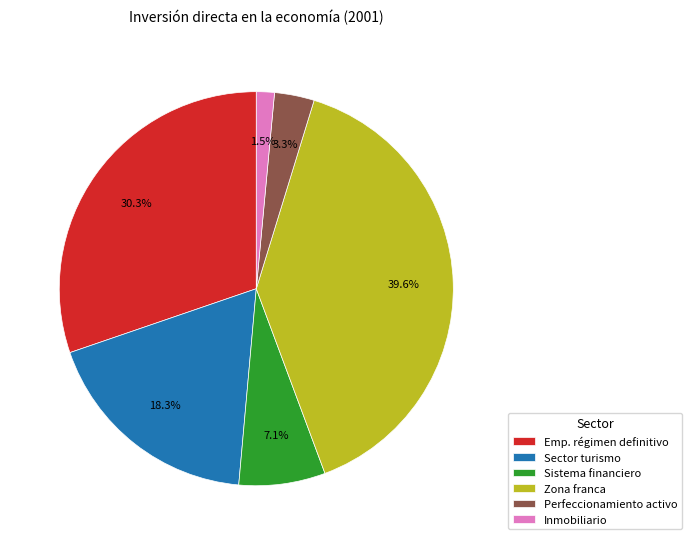

Approximately how many times larger is the value at Inmobiliario compared to Perfeccionamiento activo?

0.5